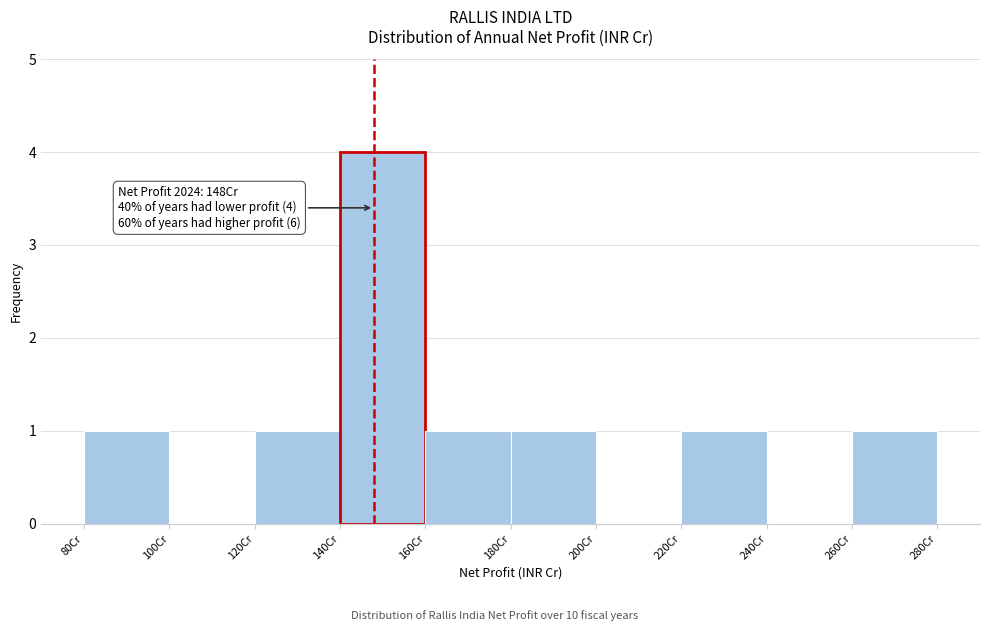

Which range on the x-axis has the tallest bar?

140 to 160